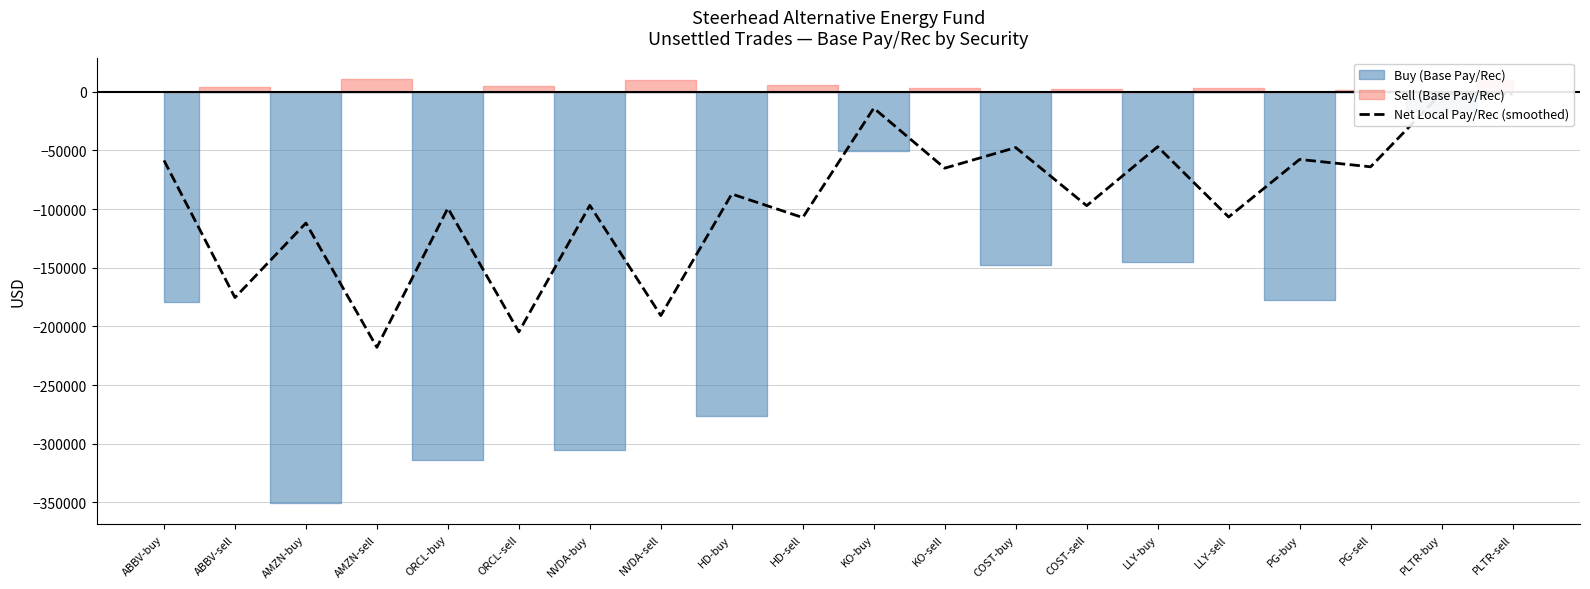

What is the average value?

-92642.2